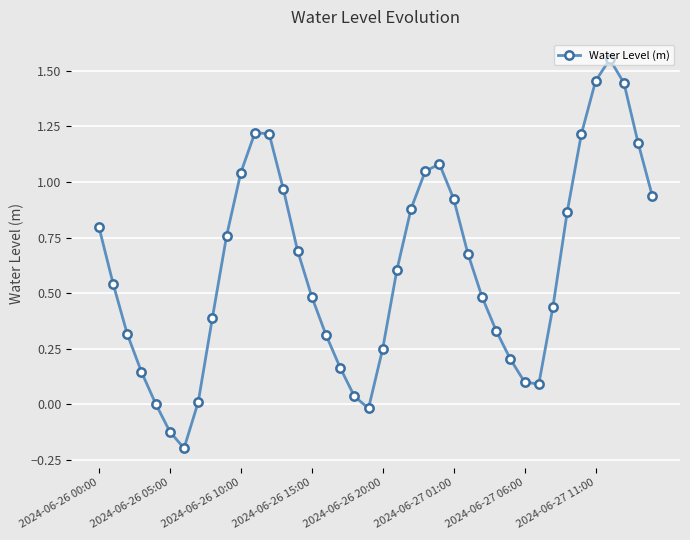

What is the difference between the maximum and second lowest values?

1.7